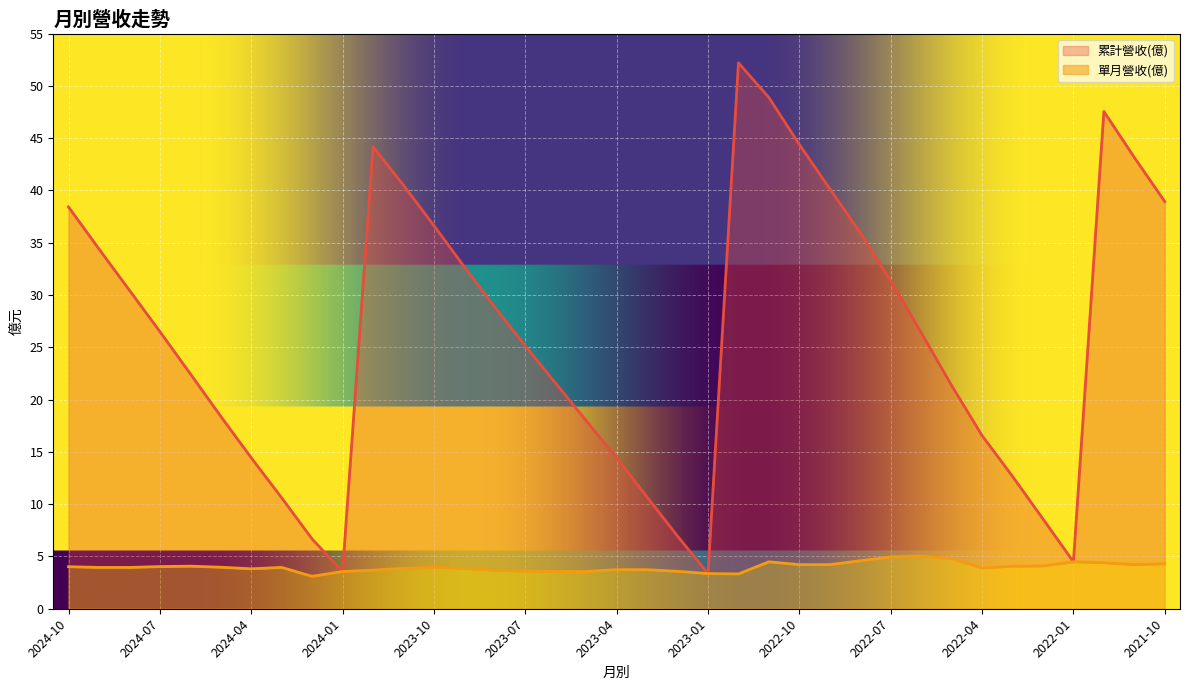

At which category is the sum across all series the highest?

2022-12